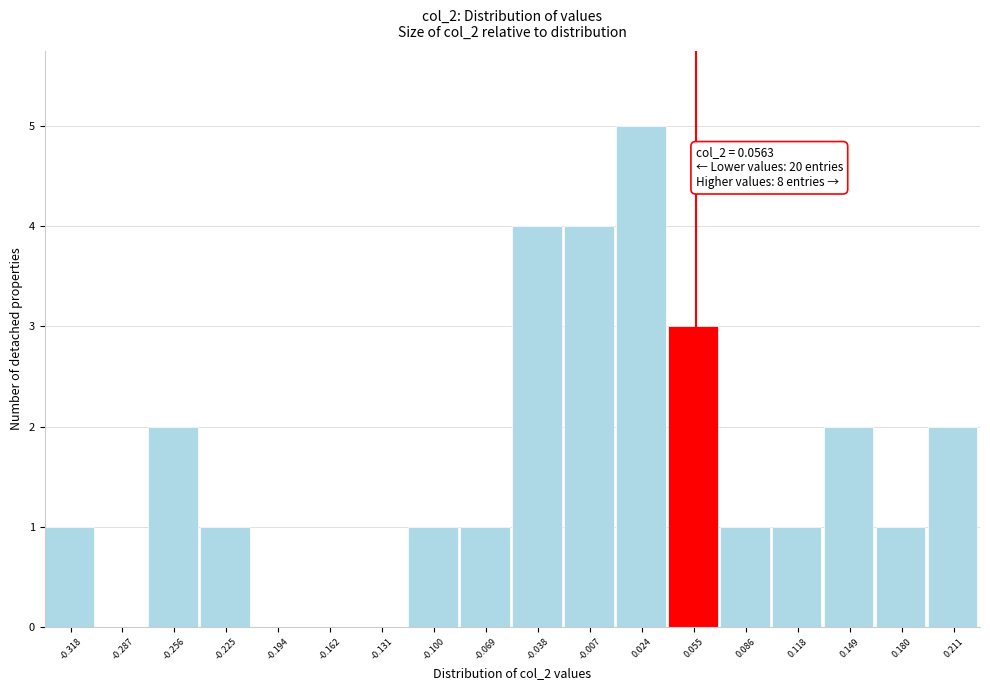

Over which range of the x-axis is the bar tallest?

0.010 to 0.040